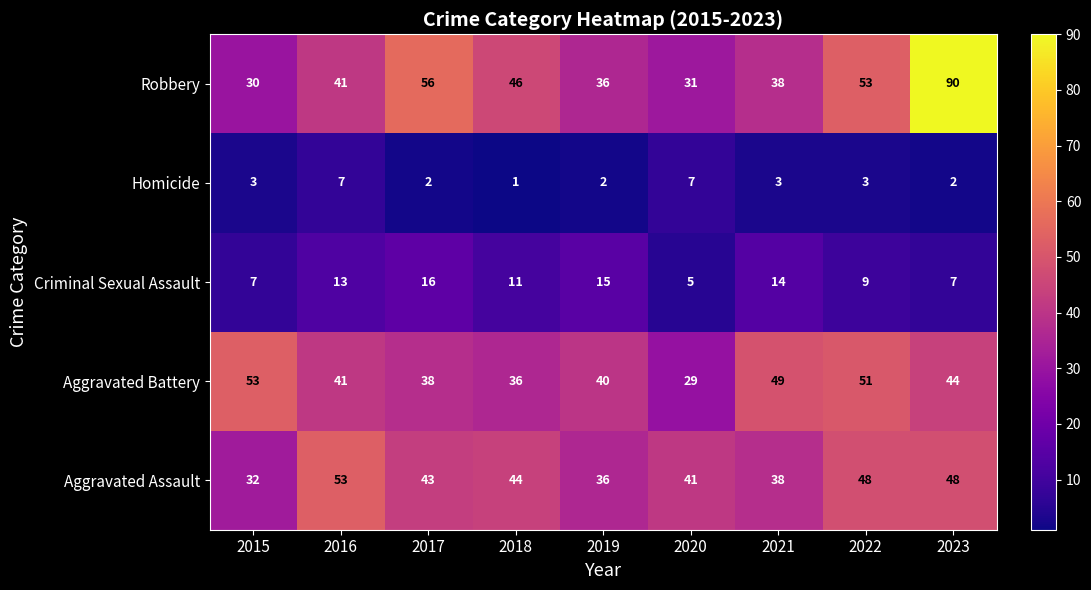

How many values in the Criminal Sexual Assault series are below 11?

4